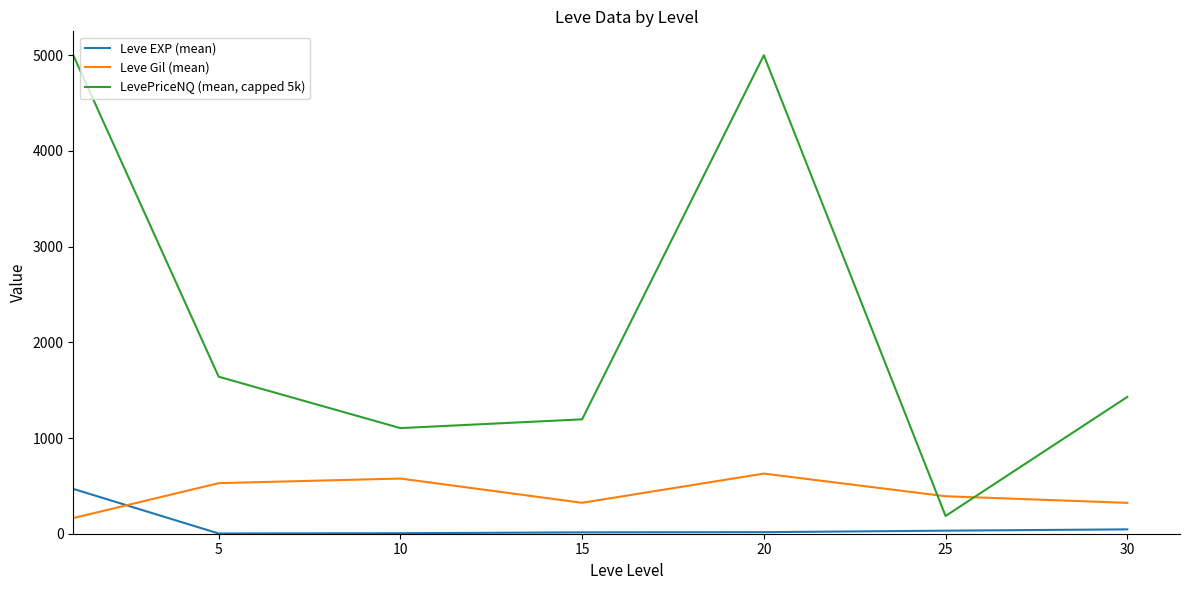

How many values in the LevePriceNQ (mean, capped 5k) series exceed 1429?

4